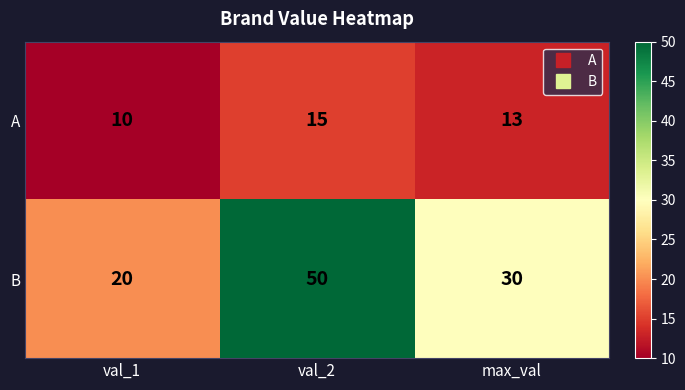

Which series has the widest spread of values?

B